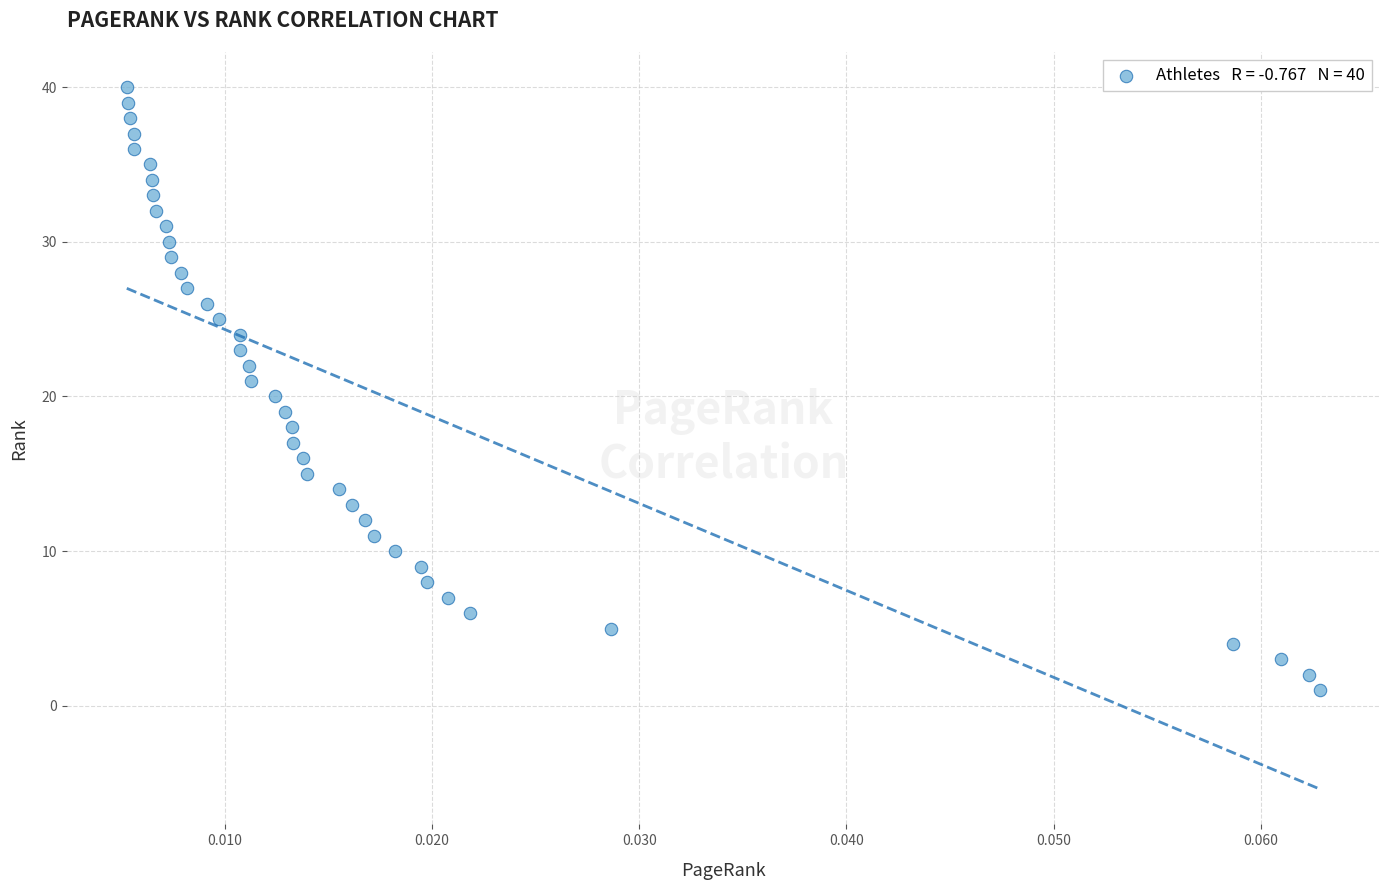

What is the range of Y values (max minus min)?

39